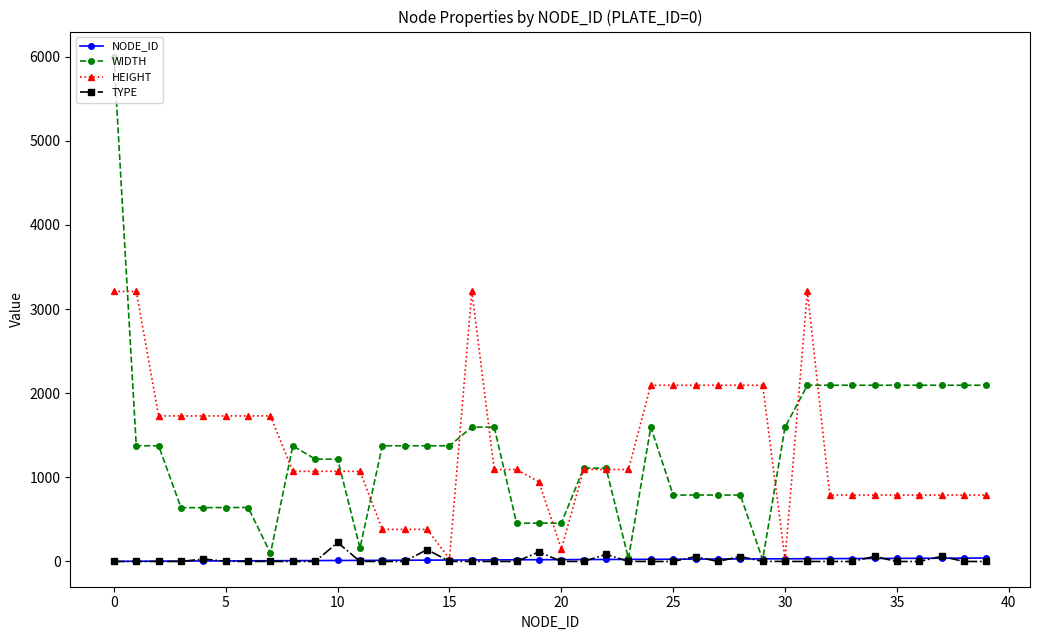

What is the highest value of the WIDTH series?

6000